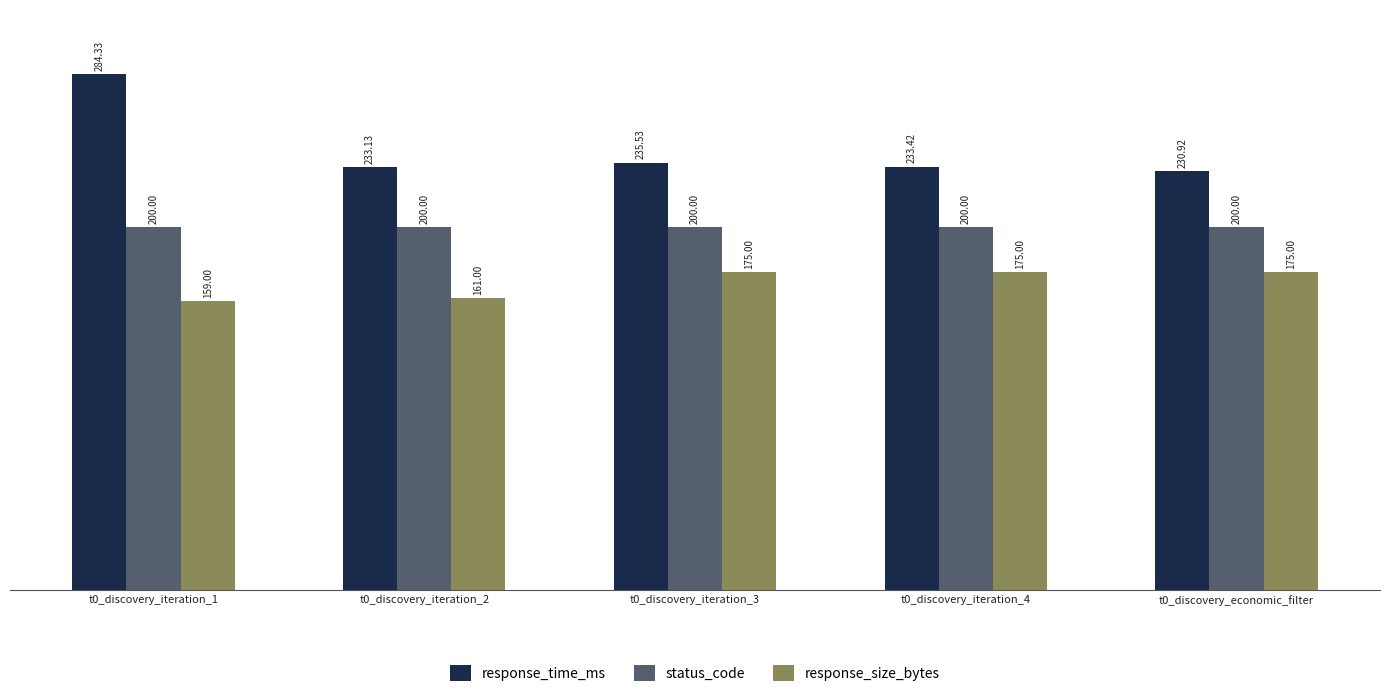

Between t0_discovery_iteration_1 and t0_discovery_iteration_3, which series saw the biggest shift?

response_time_ms